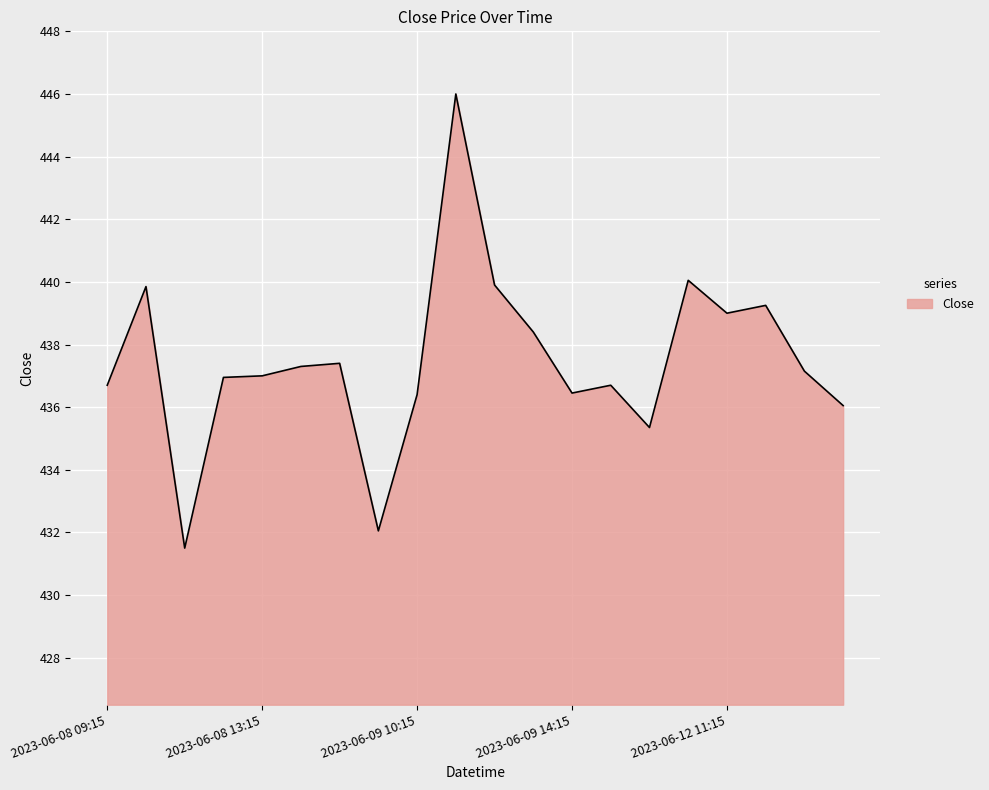

What is the difference between the maximum and minimum values?

14.5